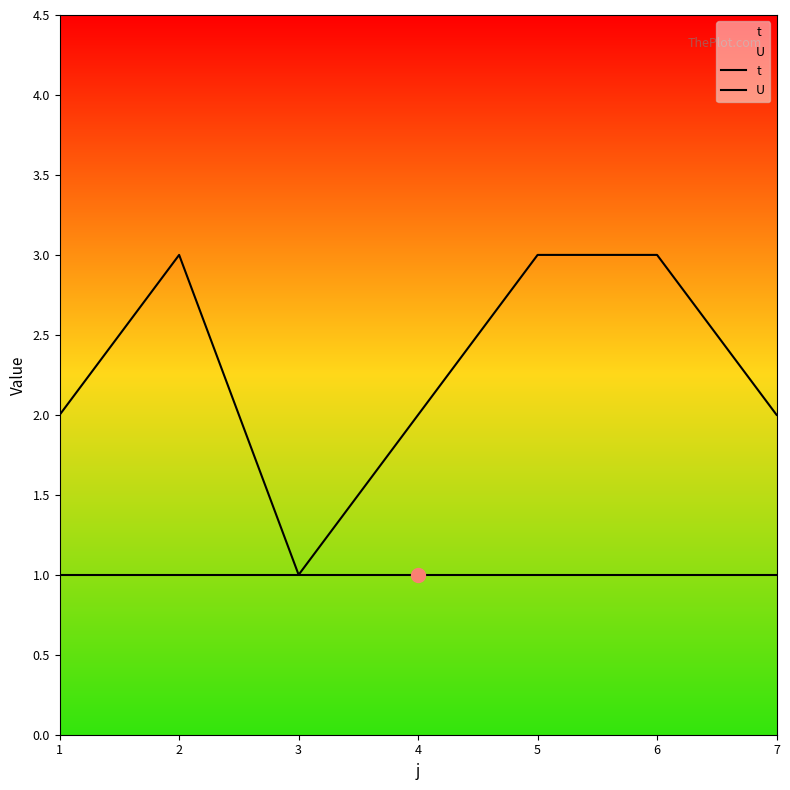

At which category does t reach its first local peak?

2